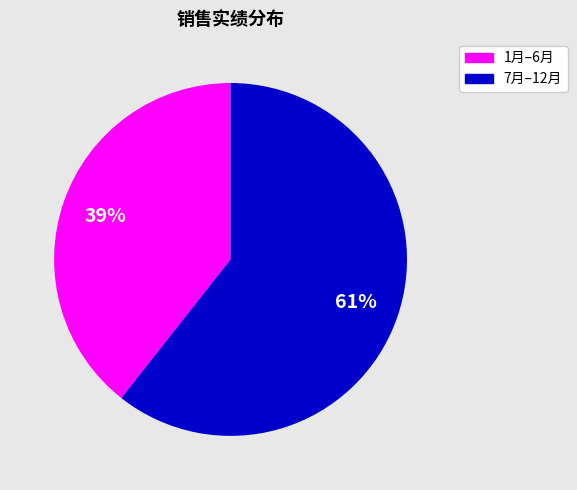

Rank the categories by value from lowest to highest.

1月–6月, 7月–12月